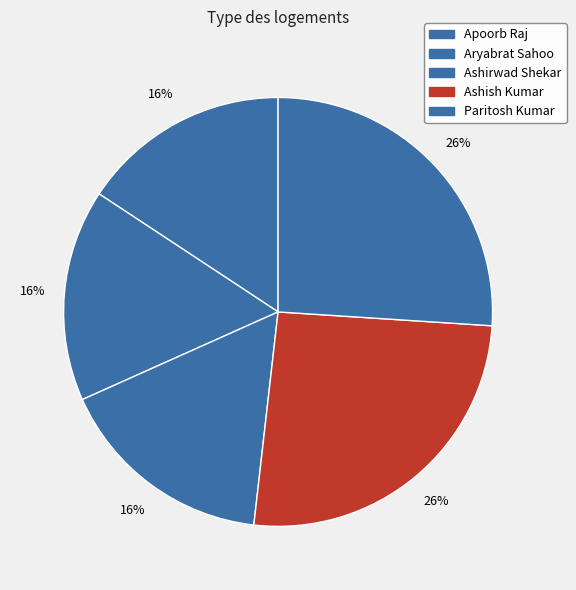

Is Ashish Kumar the majority of the pie?

No